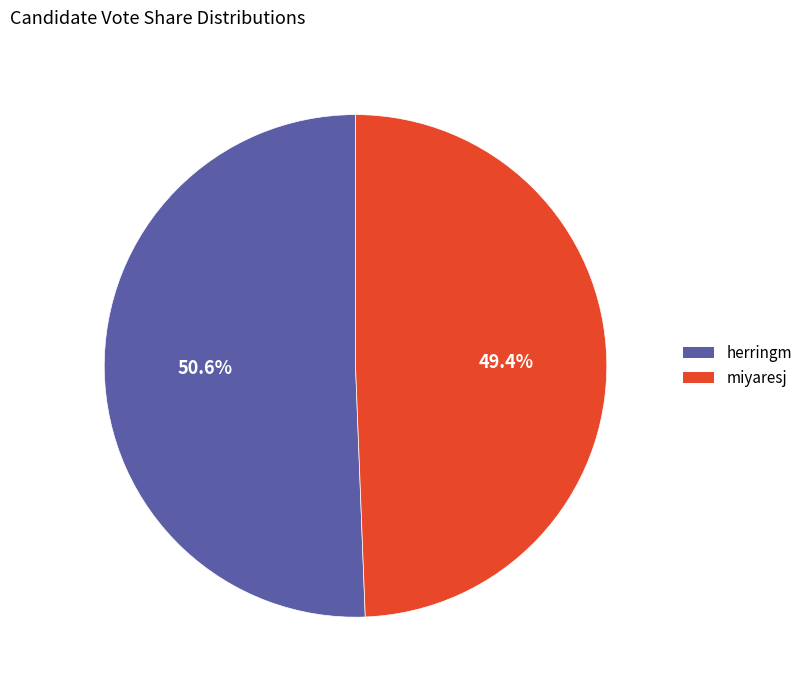

To the nearest percent, what is the combined percentage of herringm and miyaresj?

100%